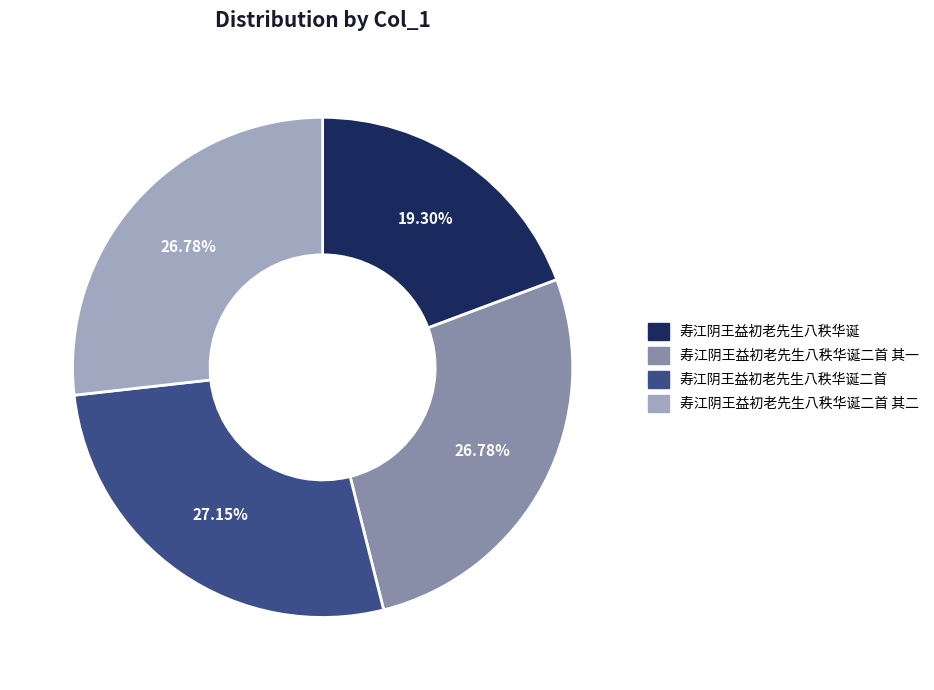

Does any single category account for the majority?

No